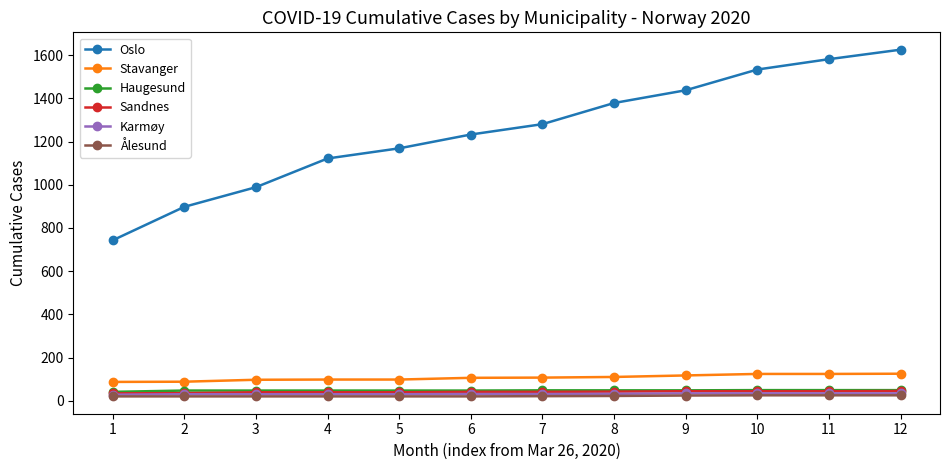

Which series has the largest range (max minus min)?

Oslo